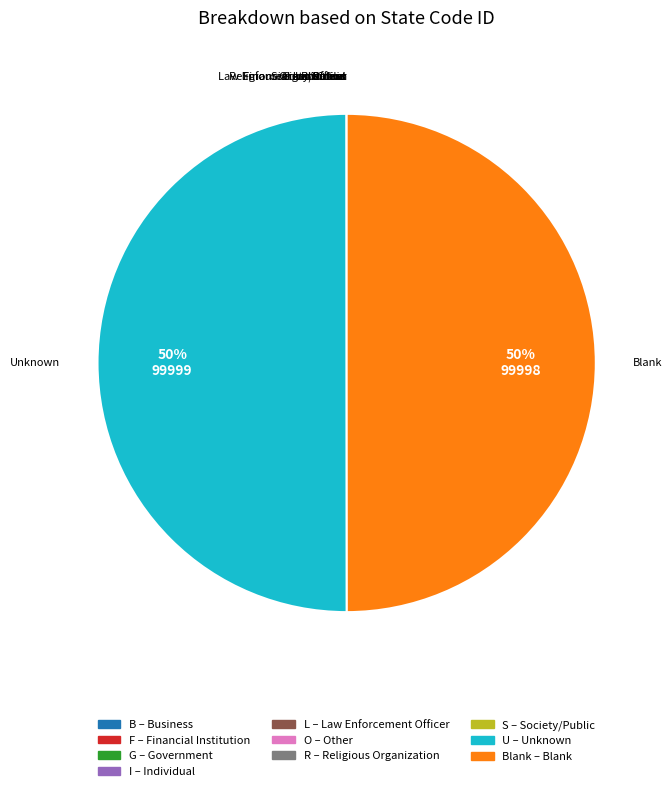

To the nearest percent, what is the average slice percentage?

10%